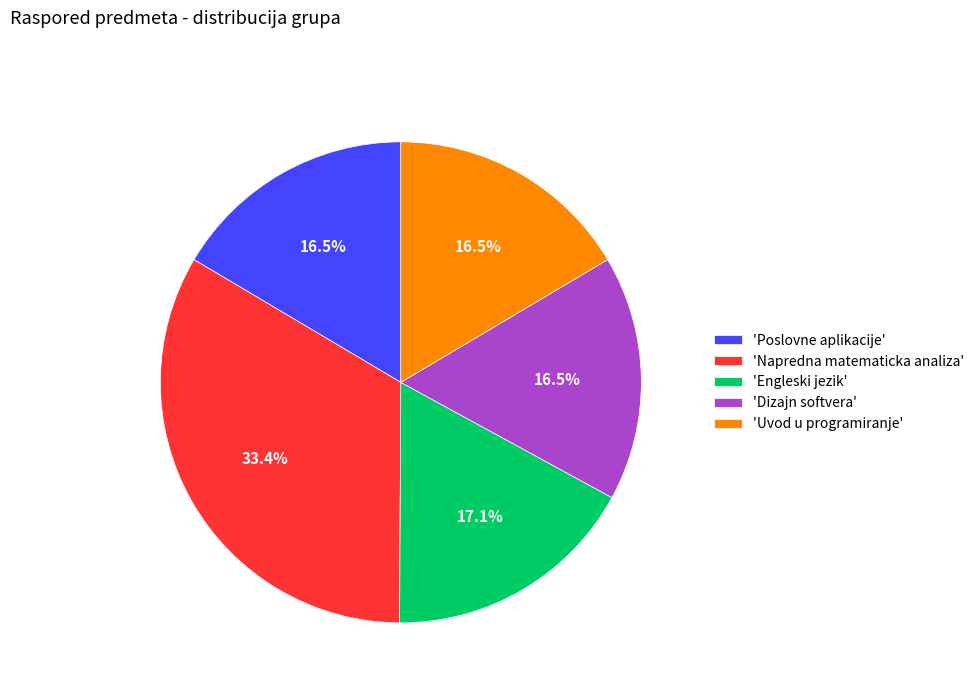

Does any single category account for the majority?

No